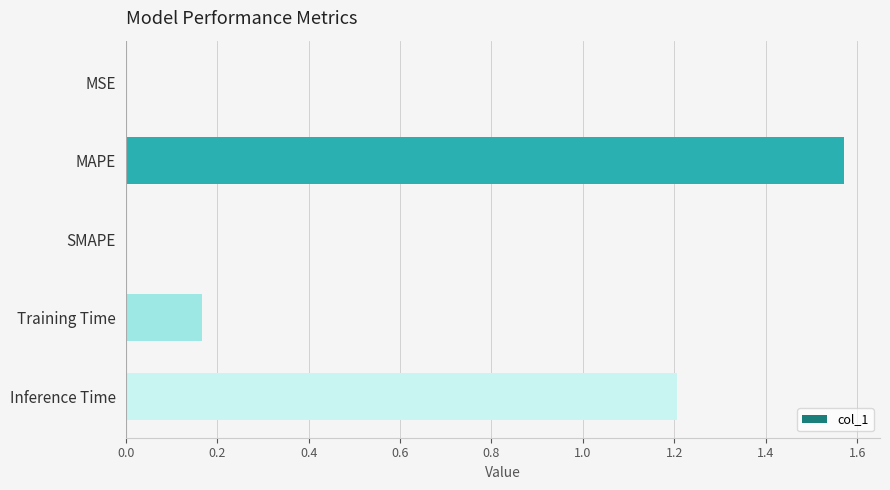

How many distinct data groups are displayed?

1